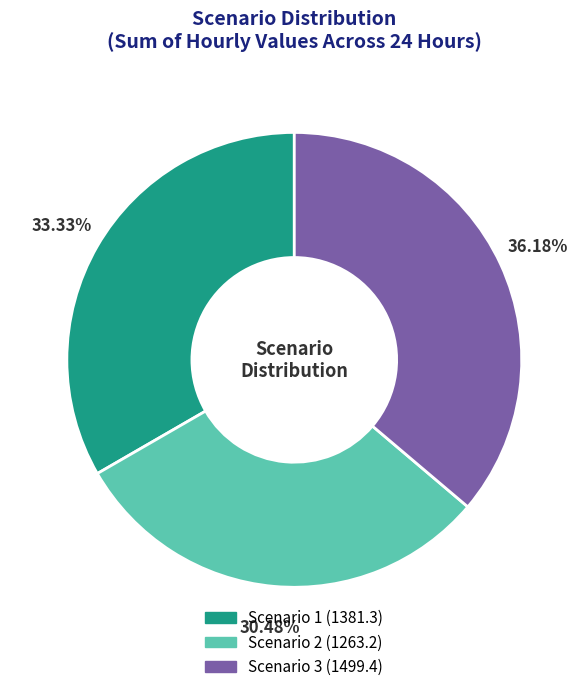

Rank the categories by value from lowest to highest.

Scenario 2, Scenario 1, Scenario 3